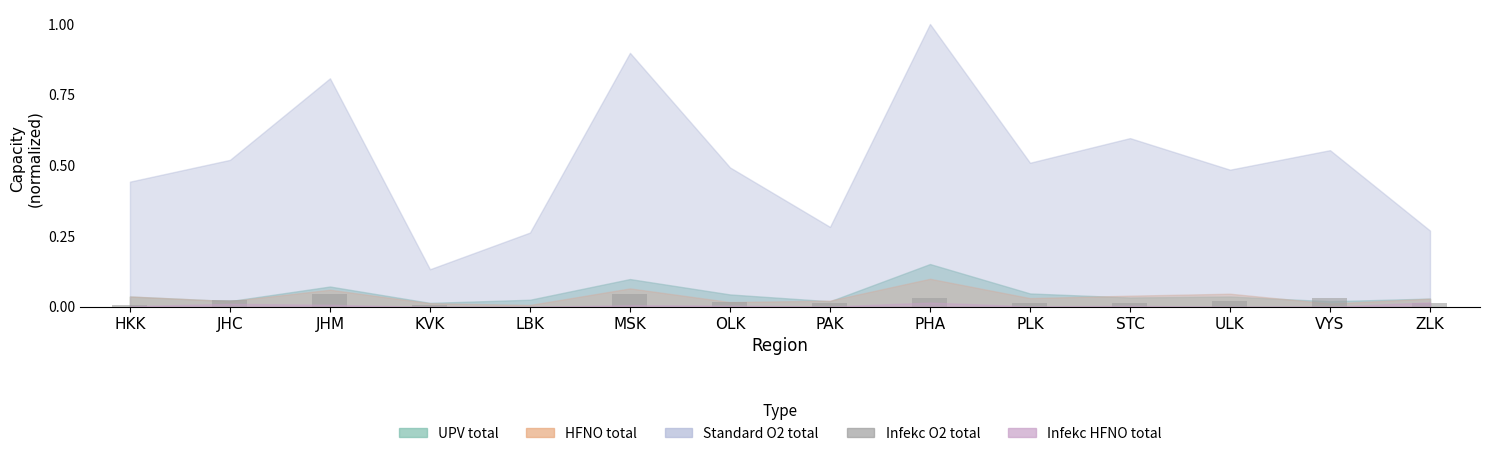

The chart shows a value of 0.0 at HKK. True or false?

True